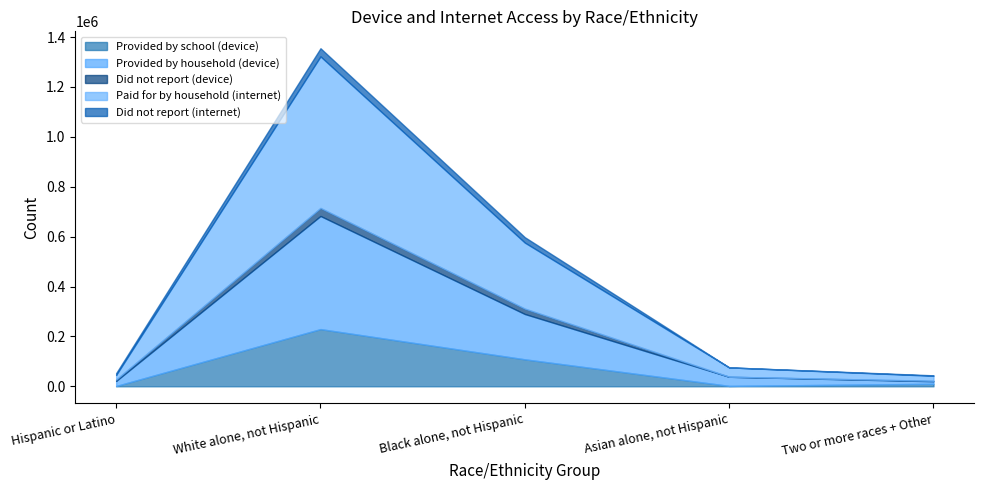

Is it true that Did not report (internet) equals 0 at Asian alone, not Hispanic?

True